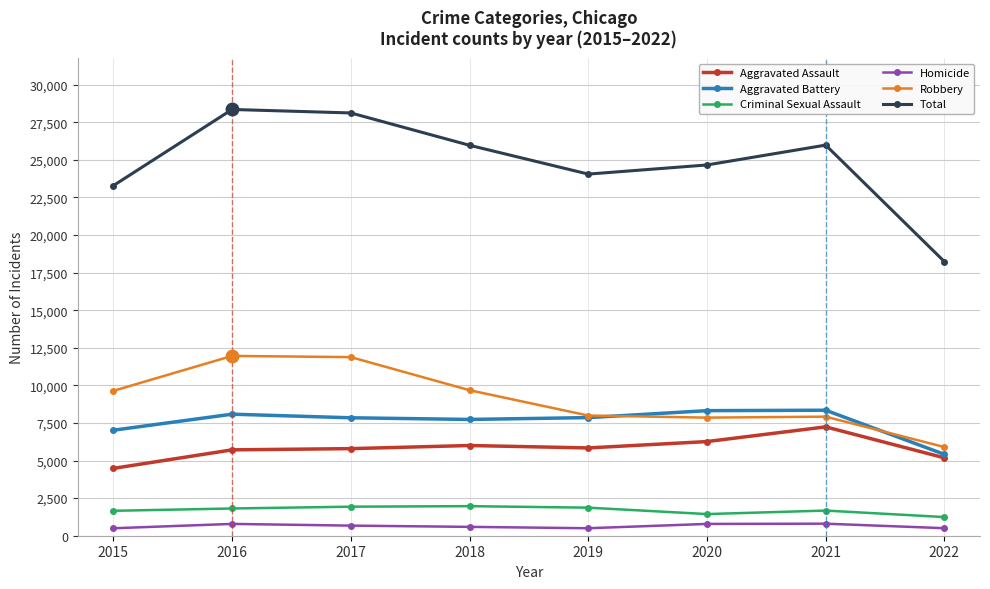

What is the maximum value for Robbery?

11960